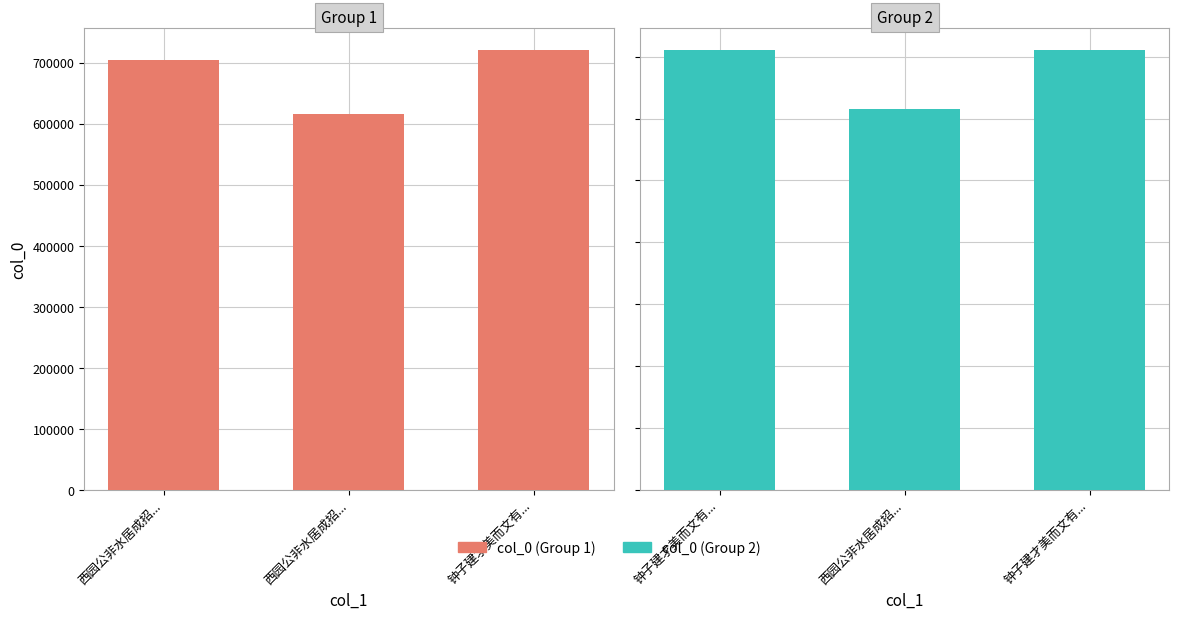

What is the sum of the col_0 (left) values at 西园公非水居成招... and 钟子建才美而文有...?

1425090